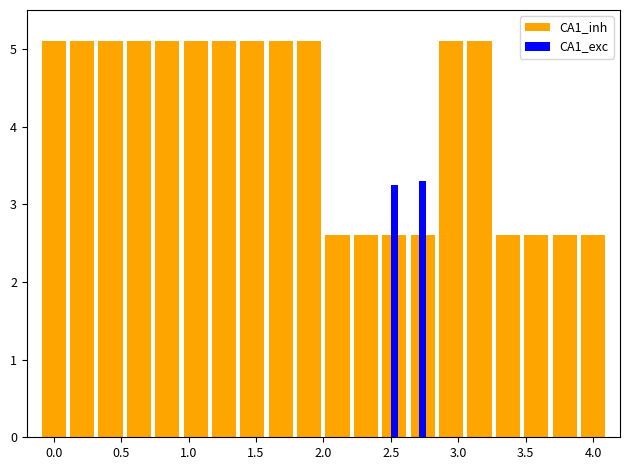

How many values in the CA1_inh series exceed 5?

12